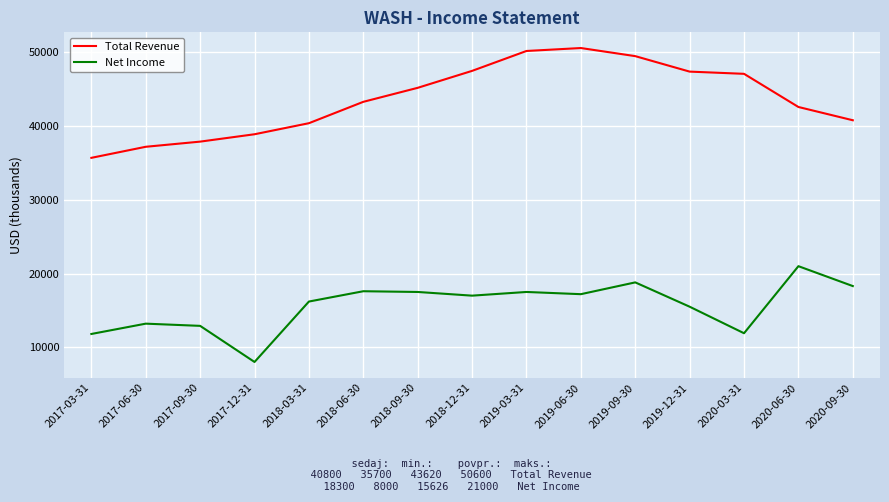

True or false: Total Revenue and Net Income intersect in this chart.

False